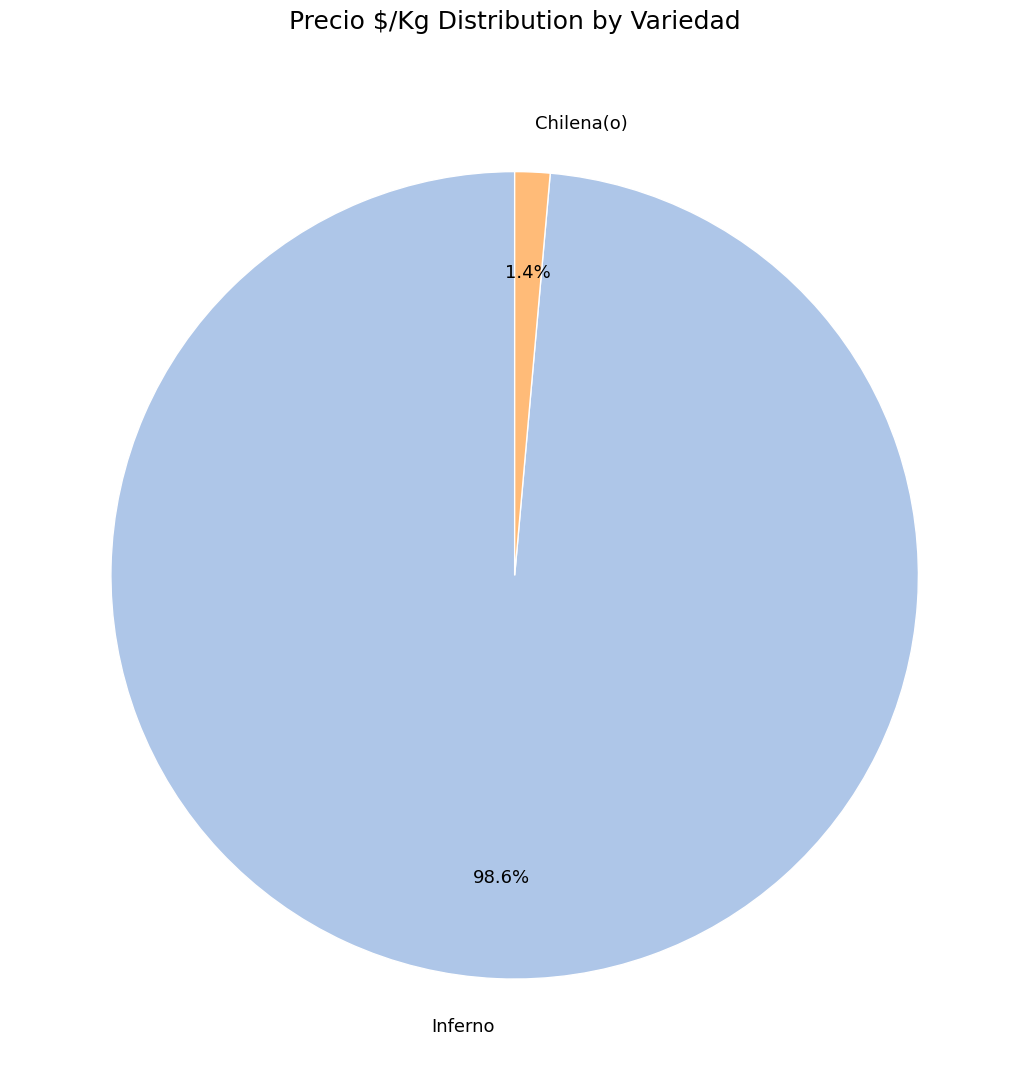

Which category accounts for the majority?

Inferno